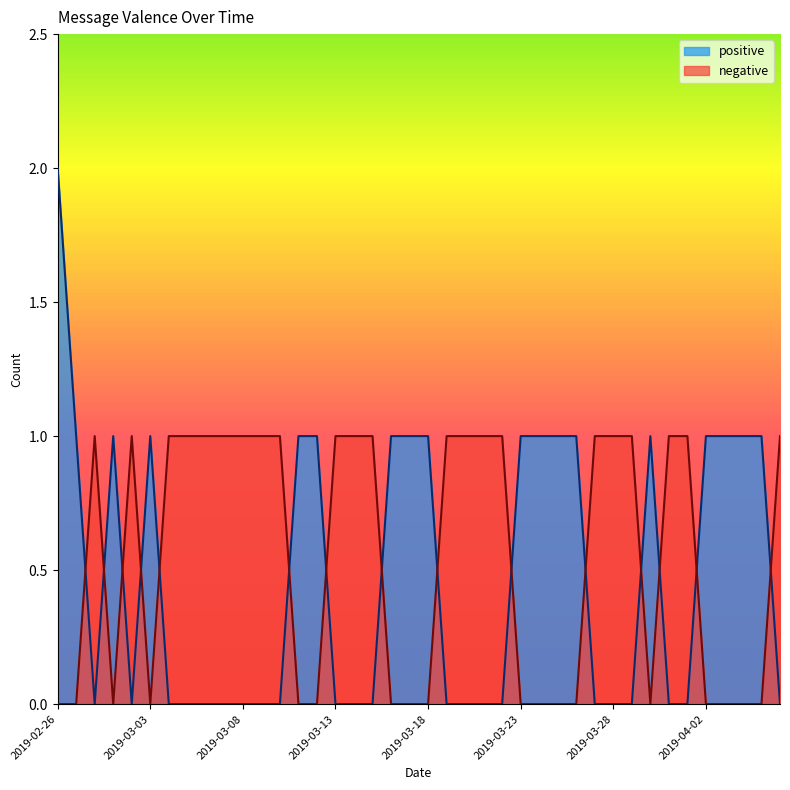

What value does the positive series have at 2019-03-24?

1